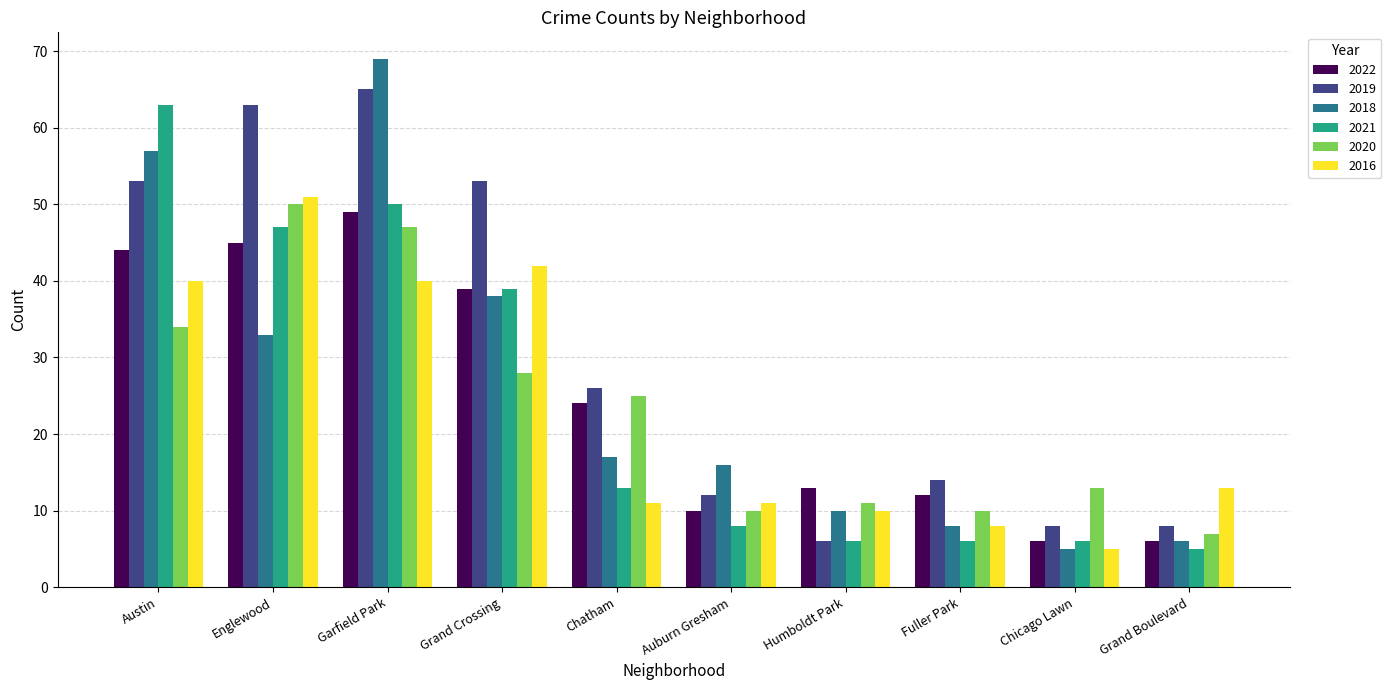

True or false: 2020 has a value of 10 at Fuller Park.

True